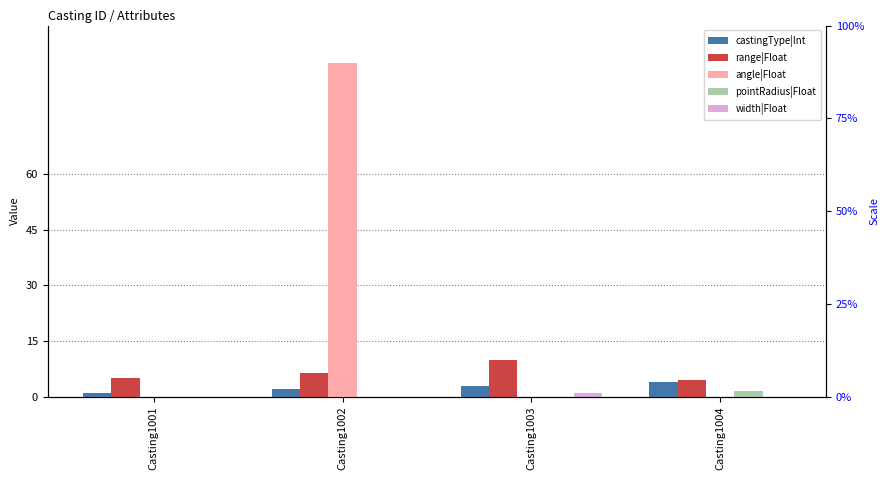

How many bars are there in each group?

5